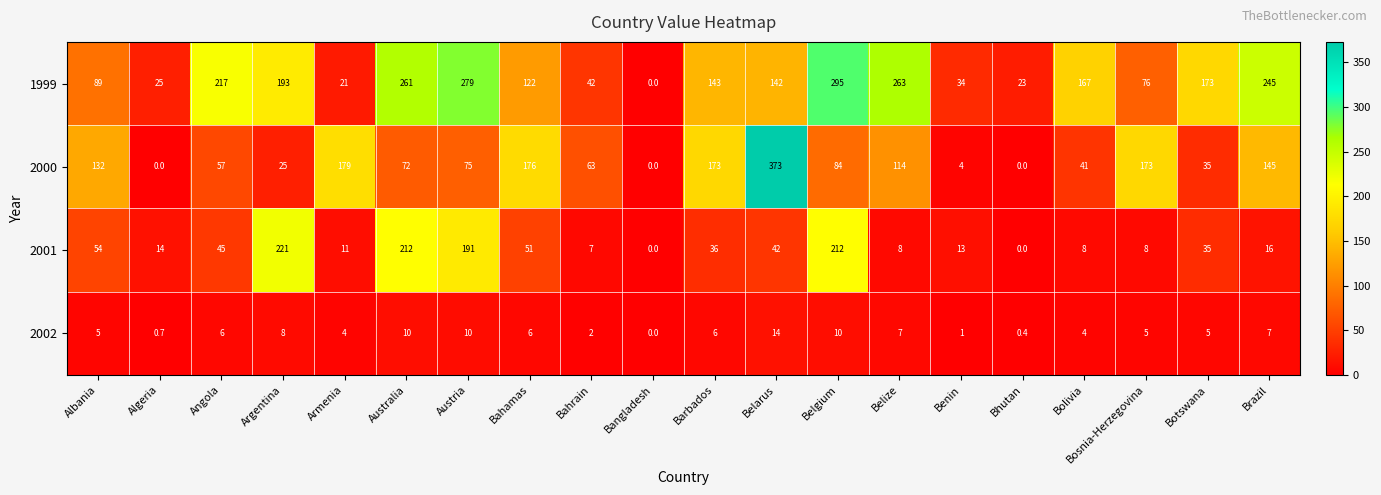

Rank the series by their average value, from lowest to highest.

2002, 2001, 2000, 1999